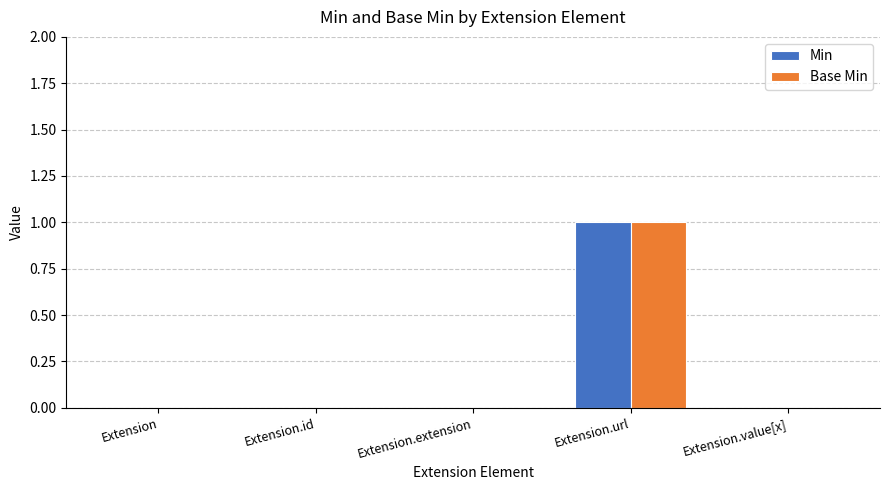

How many groups of bars are there?

5